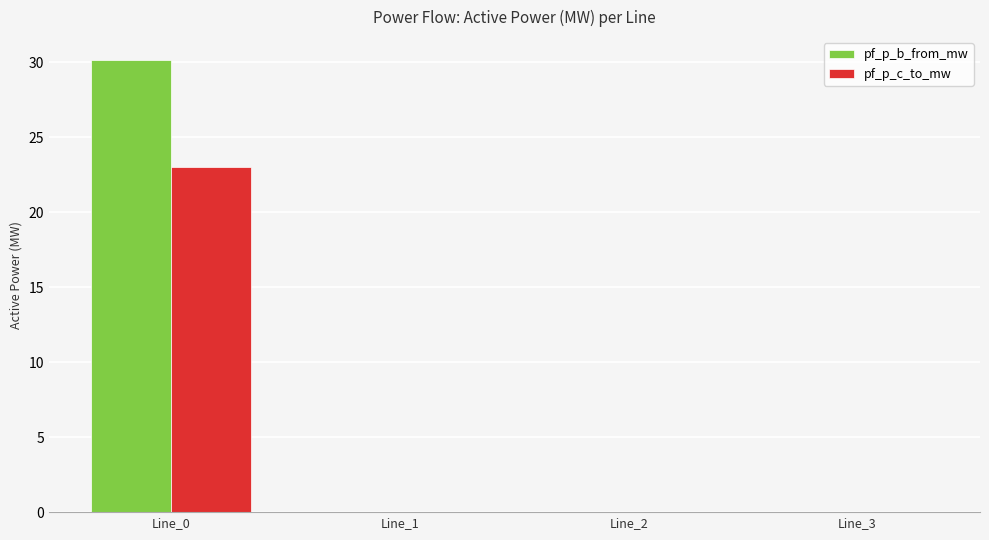

The pf_p_b_from_mw series shows 0.0 at Line_1. True or false?

True